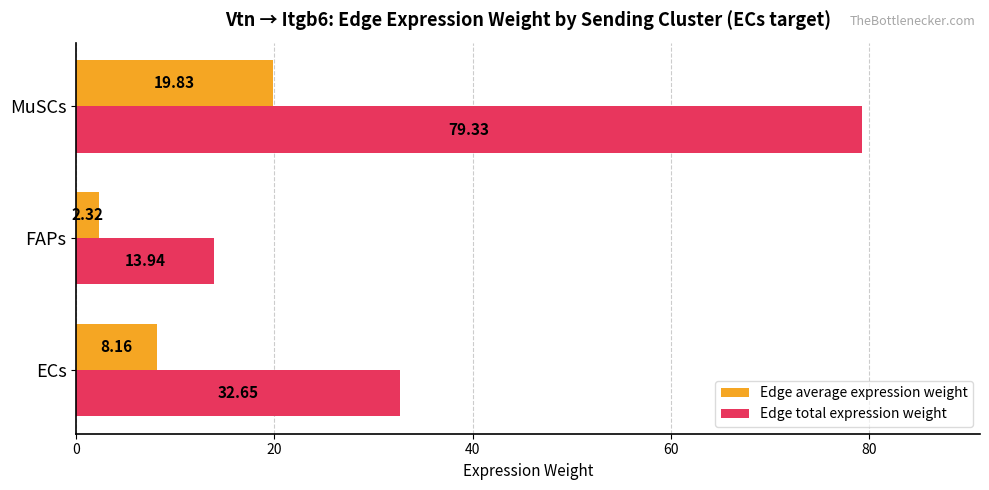

Which series has the widest spread of values?

Edge total expression weight